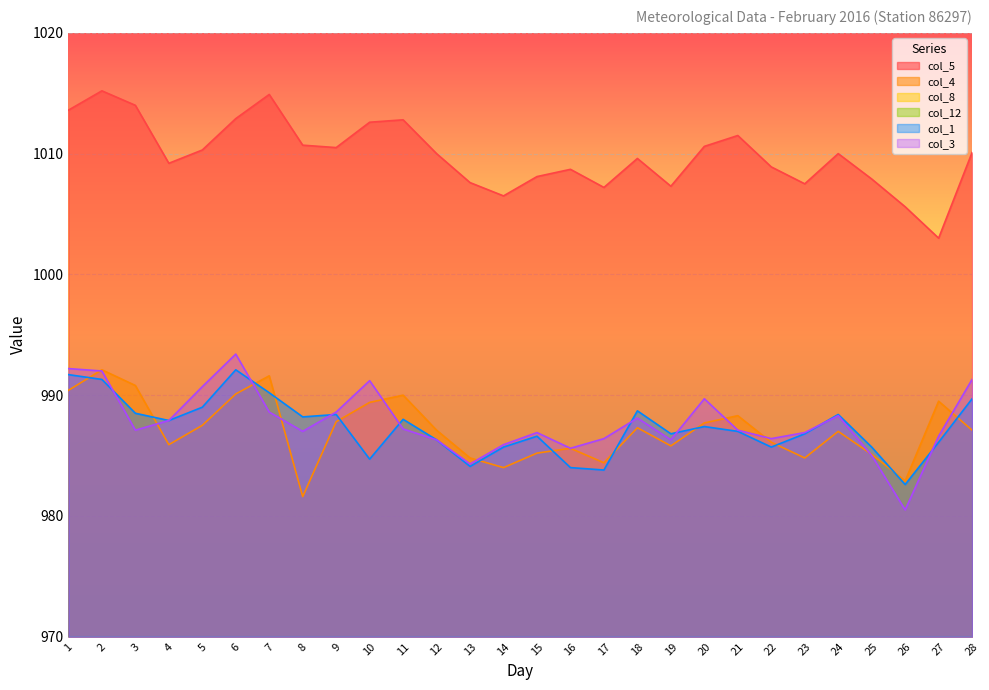

In col_5, how many points are higher than both neighbors (excluding endpoints)?

7